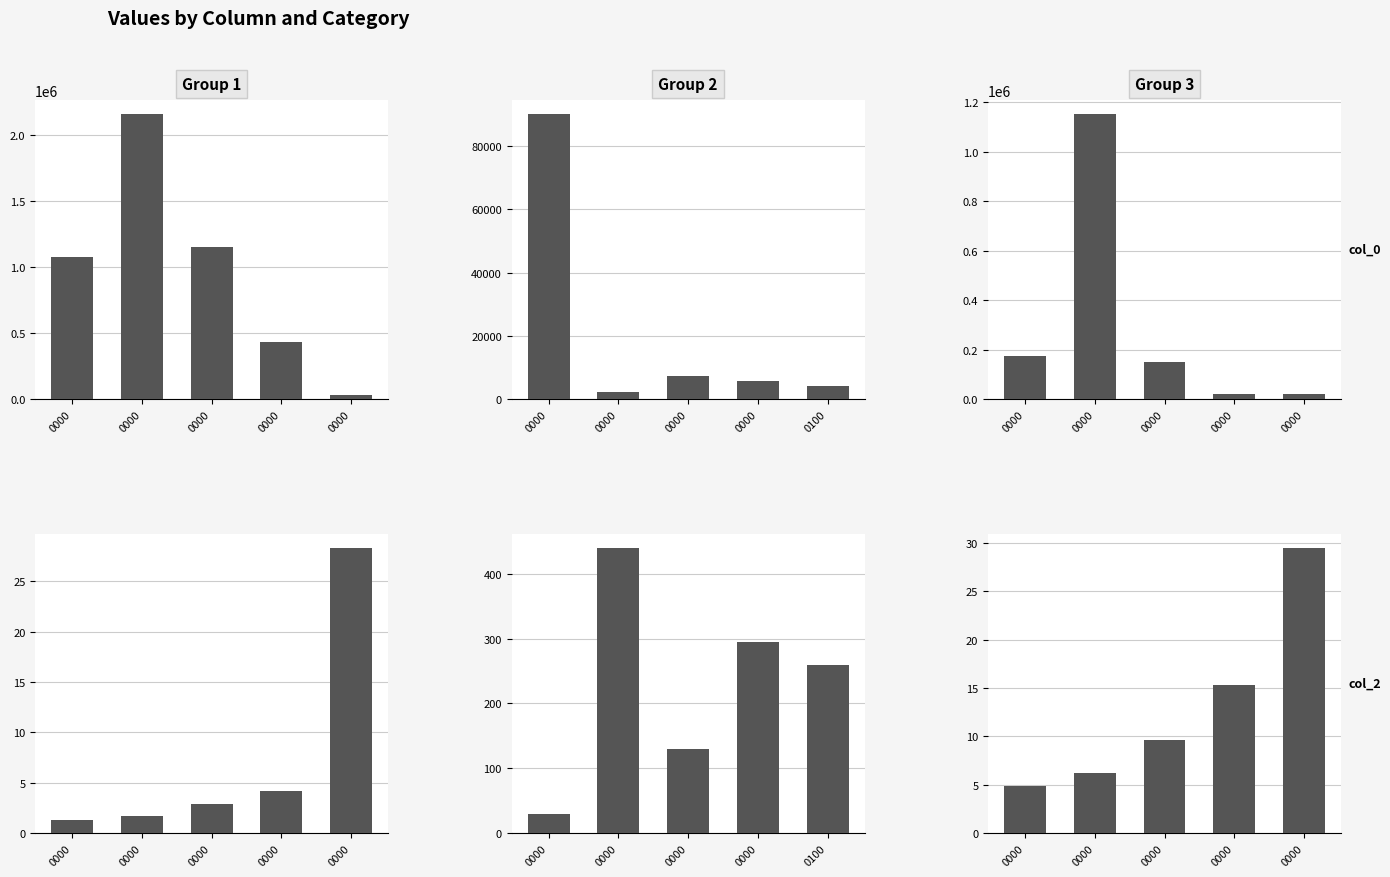

At which label does col_2 first exceed 9?

0000